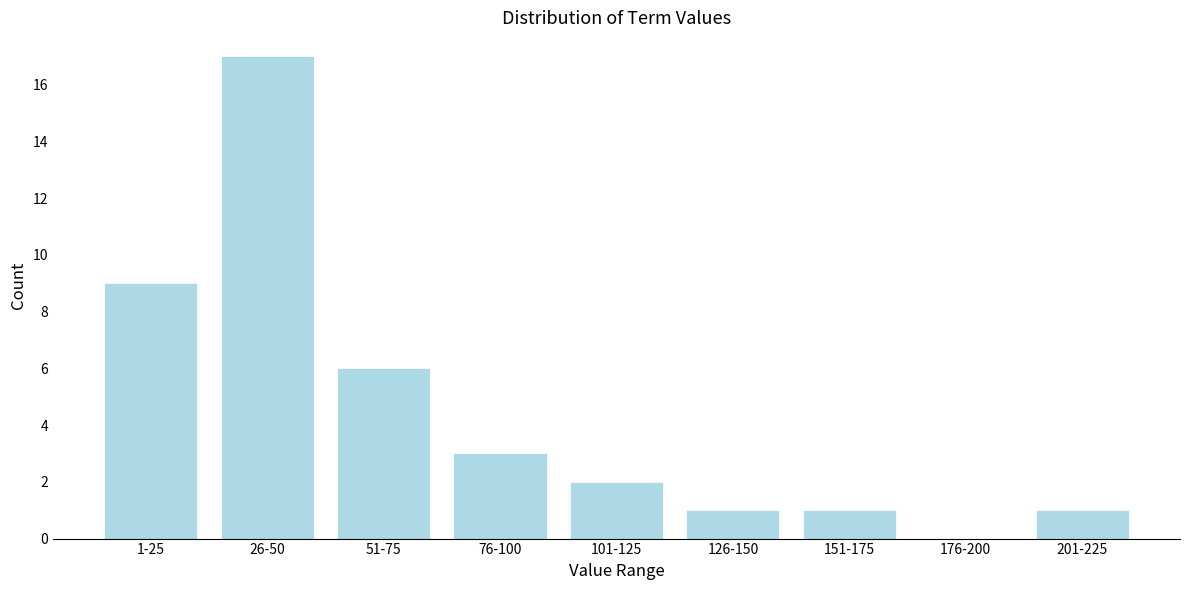

Reading left to right, extract all data points from this chart.

1-25=9	26-50=17	51-75=6	76-100=3	101-125=2	126-150=1	151-175=1	176-200=0	201-225=1